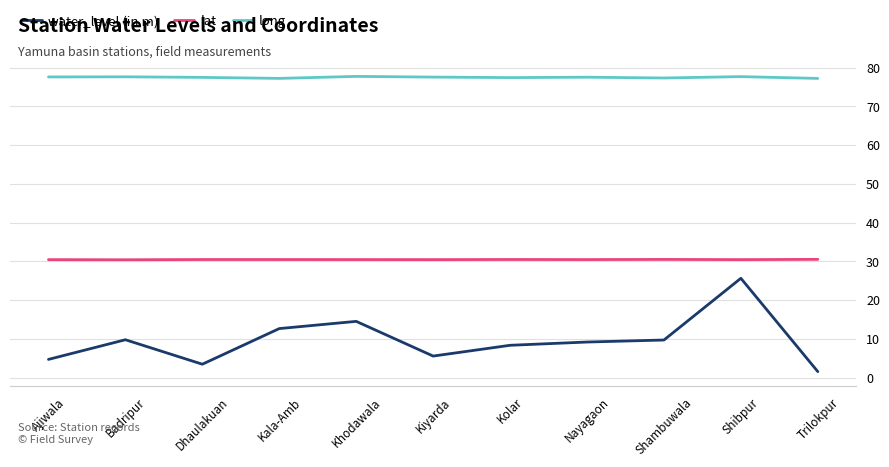

List the series in order of their peak value, highest first.

long, lat, water_level (in m)